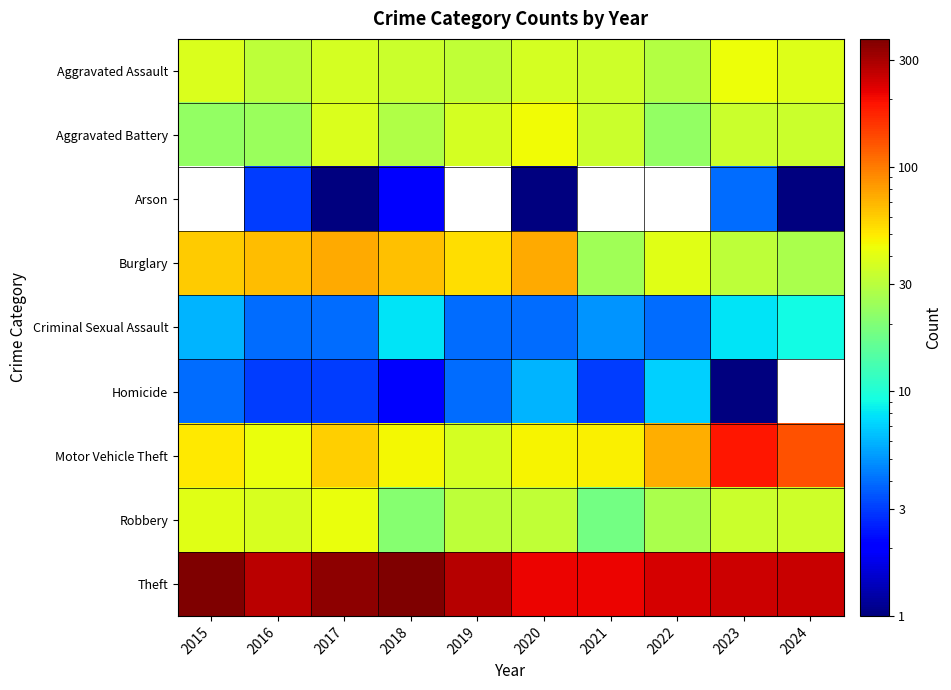

How many series are shown in this chart?

9